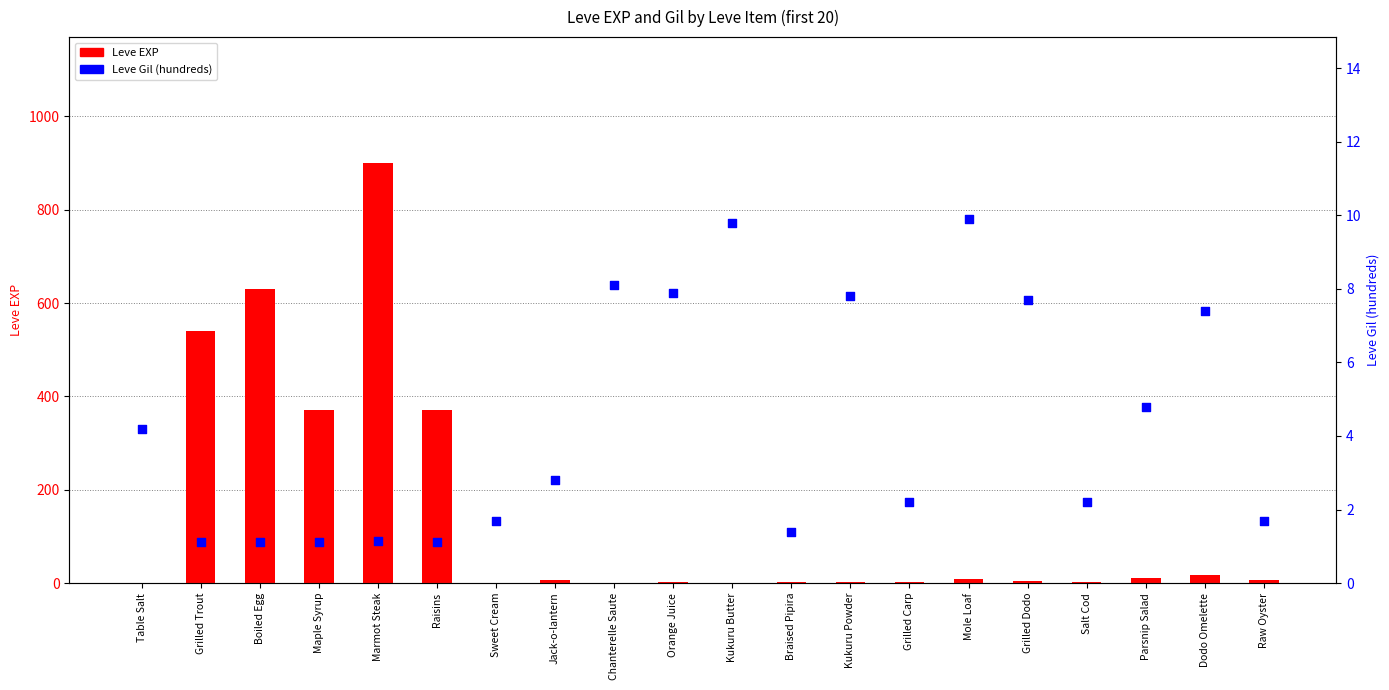

What is the total value across all series at Grilled Trout?

541.1